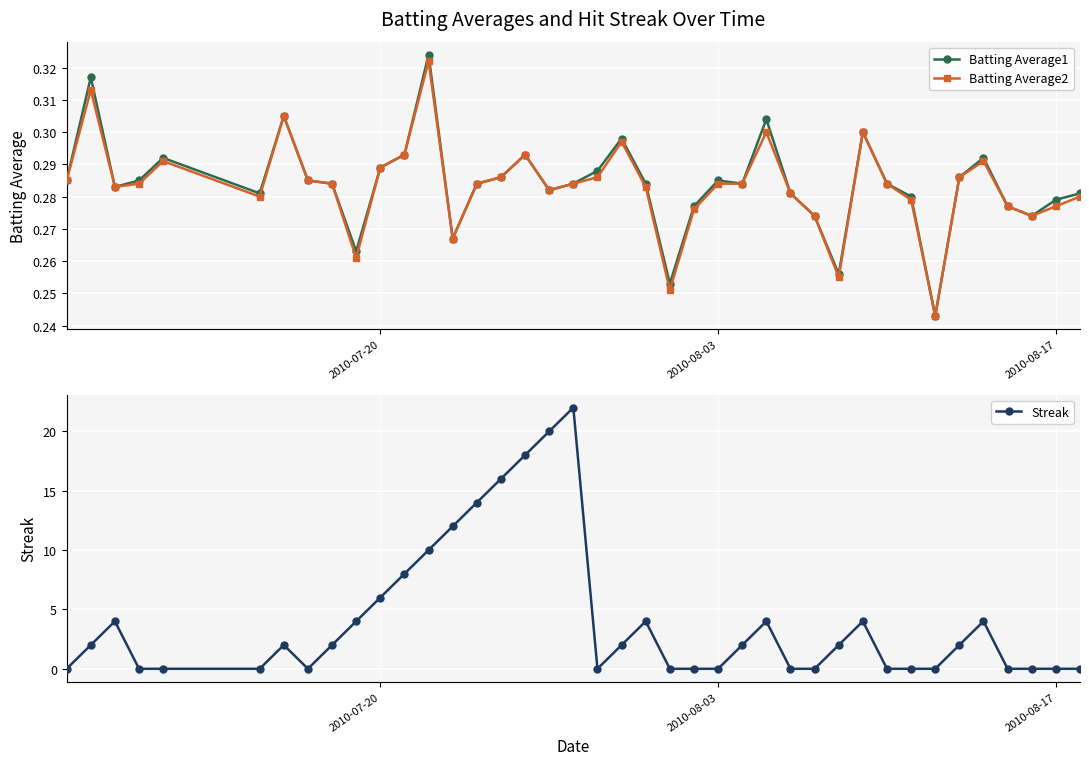

True or false: Batting Average1 has more than 0 points higher than both neighbors.

True